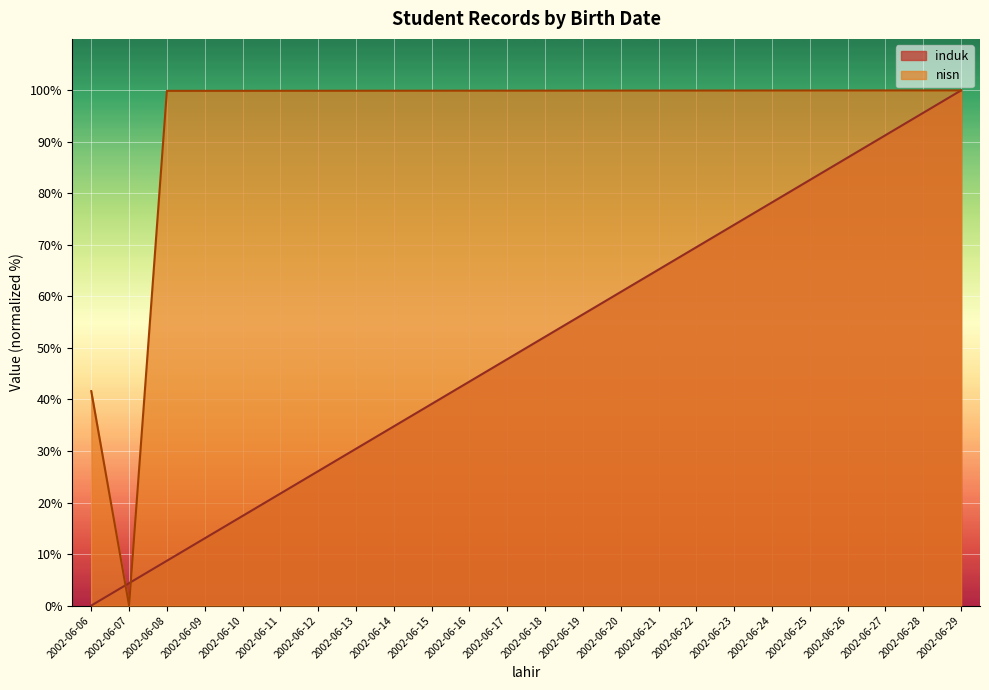

How many times do induk and nisn cross each other?

2